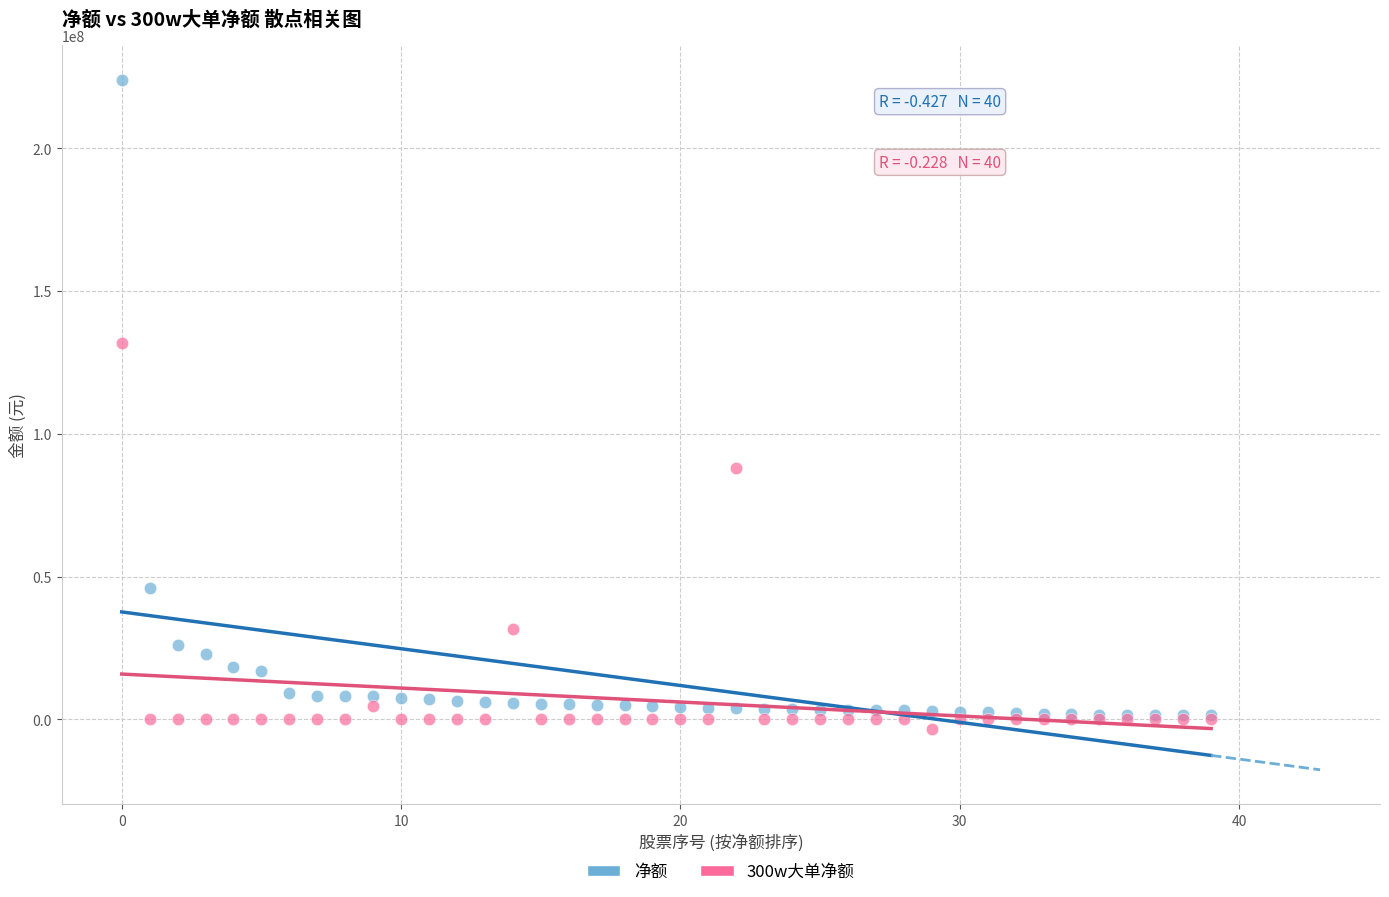

In the 净额 series, what Y value is closest to 112662286?

45905252